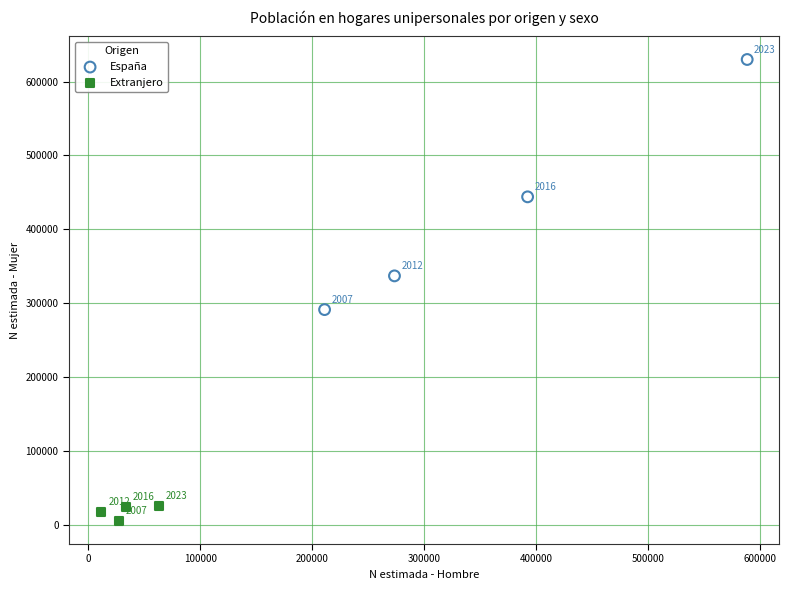

What are all the series names shown in the legend?

España, Extranjero